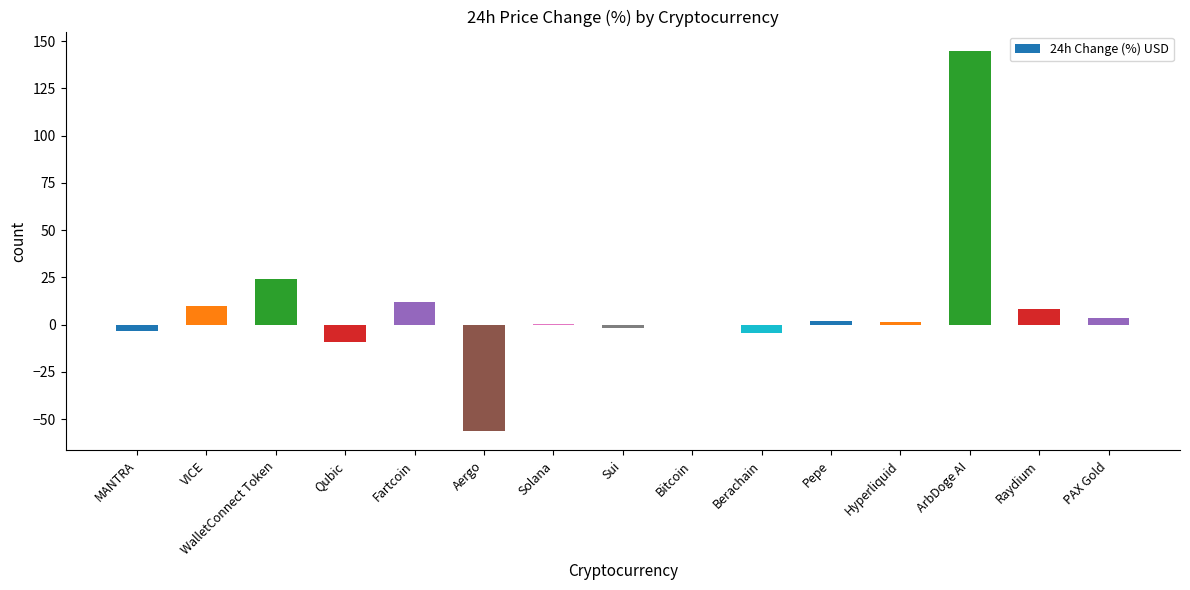

What is the change in value from Qubic to Raydium?

+17.8